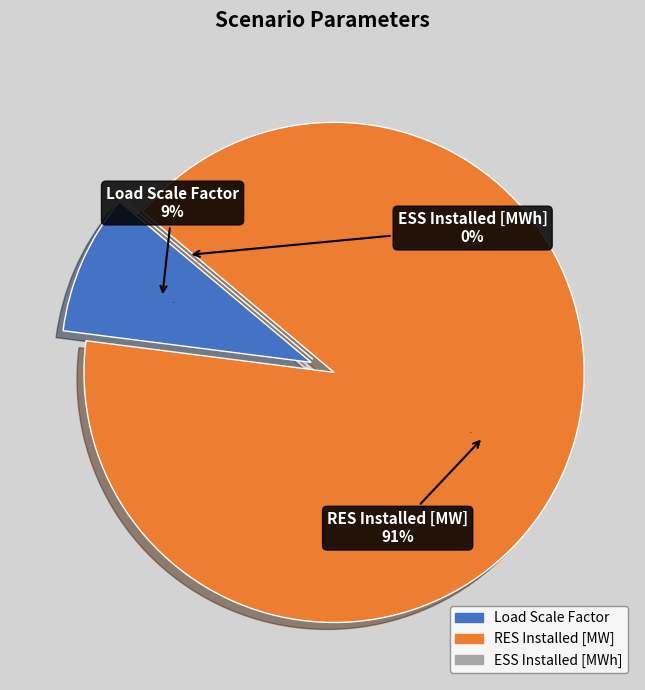

What percentage is NOT represented by ESS Installed [MWh]?

100.0%